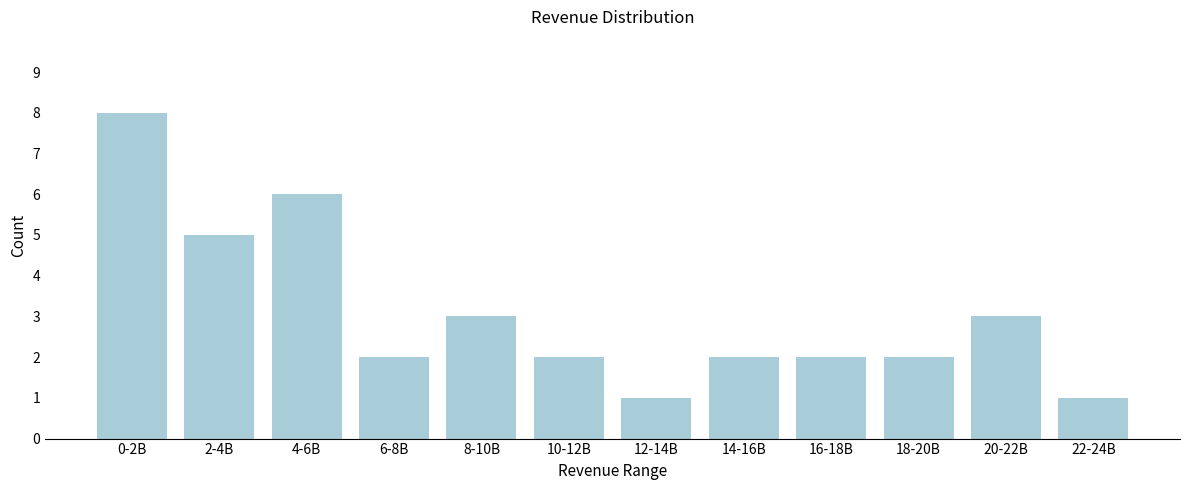

Reading left to right, extract all data points from this chart.

8	5	6	2	3	2	1	2	2	2	3	1